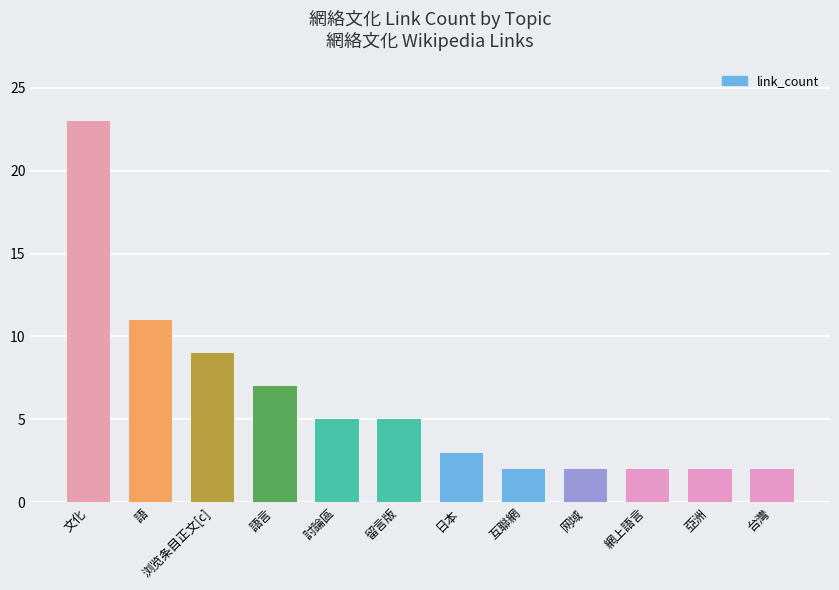

Which category has the highest value across all series?

文化